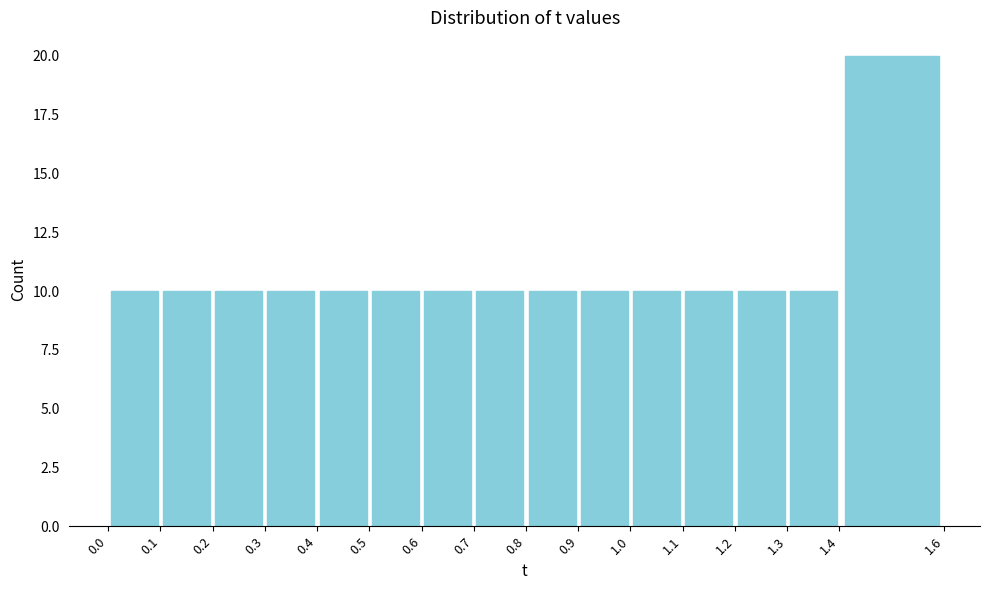

Reading left to right, transcribe this chart: for each bar, give the range it covers on the x-axis and its height. The values are not printed on the chart, so give them approximately, as read against the axis.

0.0 to 0.1: 10
0.1 to 0.2: 10
0.2 to 0.3: 10
0.3 to 0.4: 10
0.4 to 0.5: 10
0.5 to 0.6: 10
0.6 to 0.7: 10
0.7 to 0.8: 10
0.8 to 0.9: 10
0.9 to 1.0: 10
1.0 to 1.1: 10
1.1 to 1.2: 10
1.2 to 1.3: 10
1.3 to 1.4: 10
1.4 to 1.6: 20